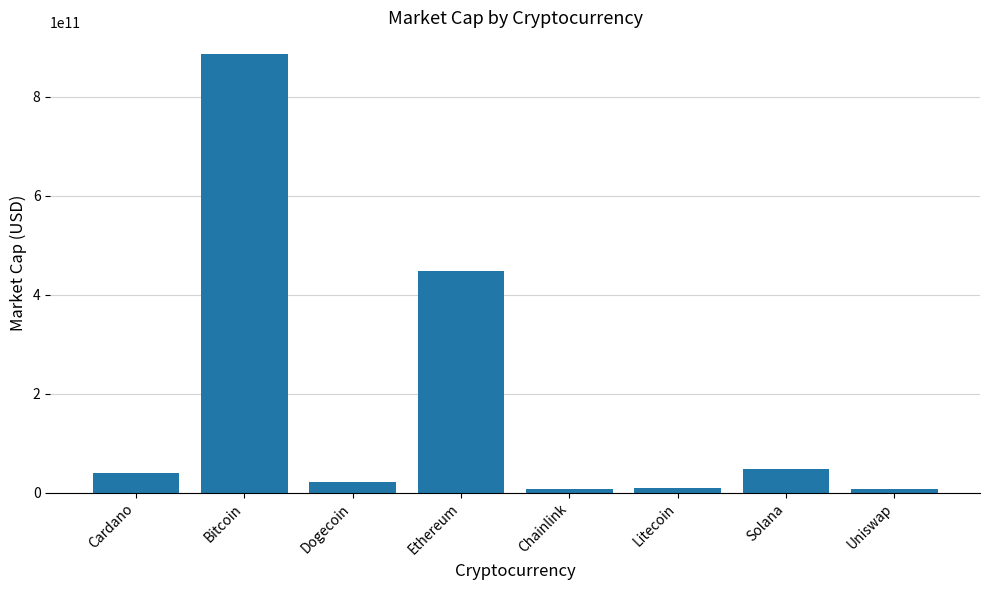

What is the label of the 3rd bar from the right?

Litecoin